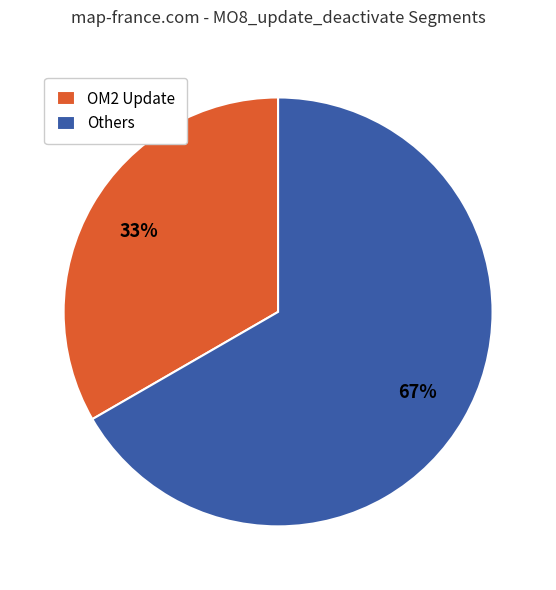

Is there a majority slice in this chart?

Yes